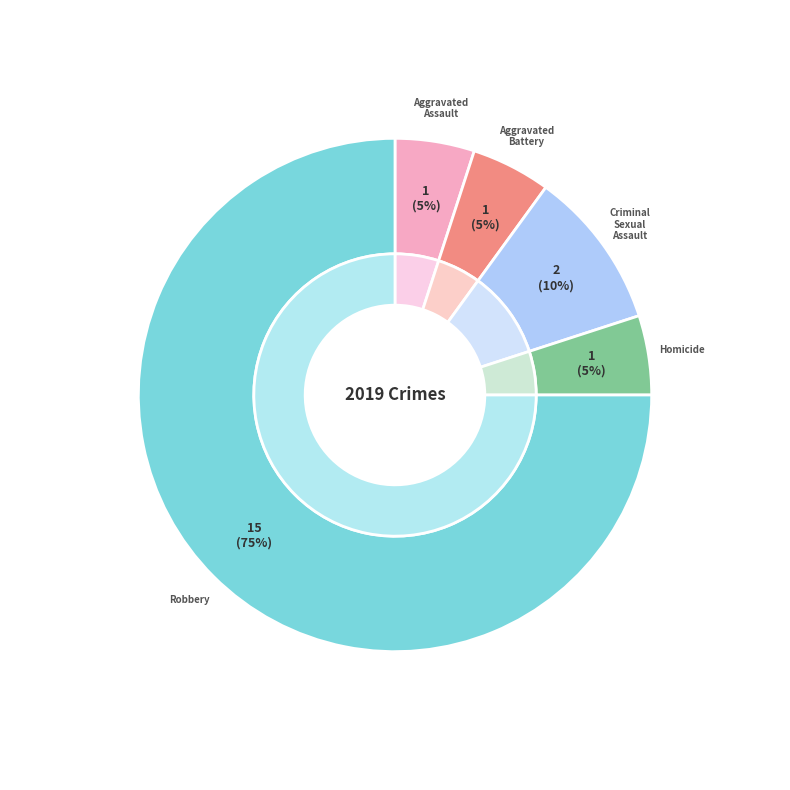

What is the change in value from Aggravated Assault to Criminal Sexual Assault?

+1